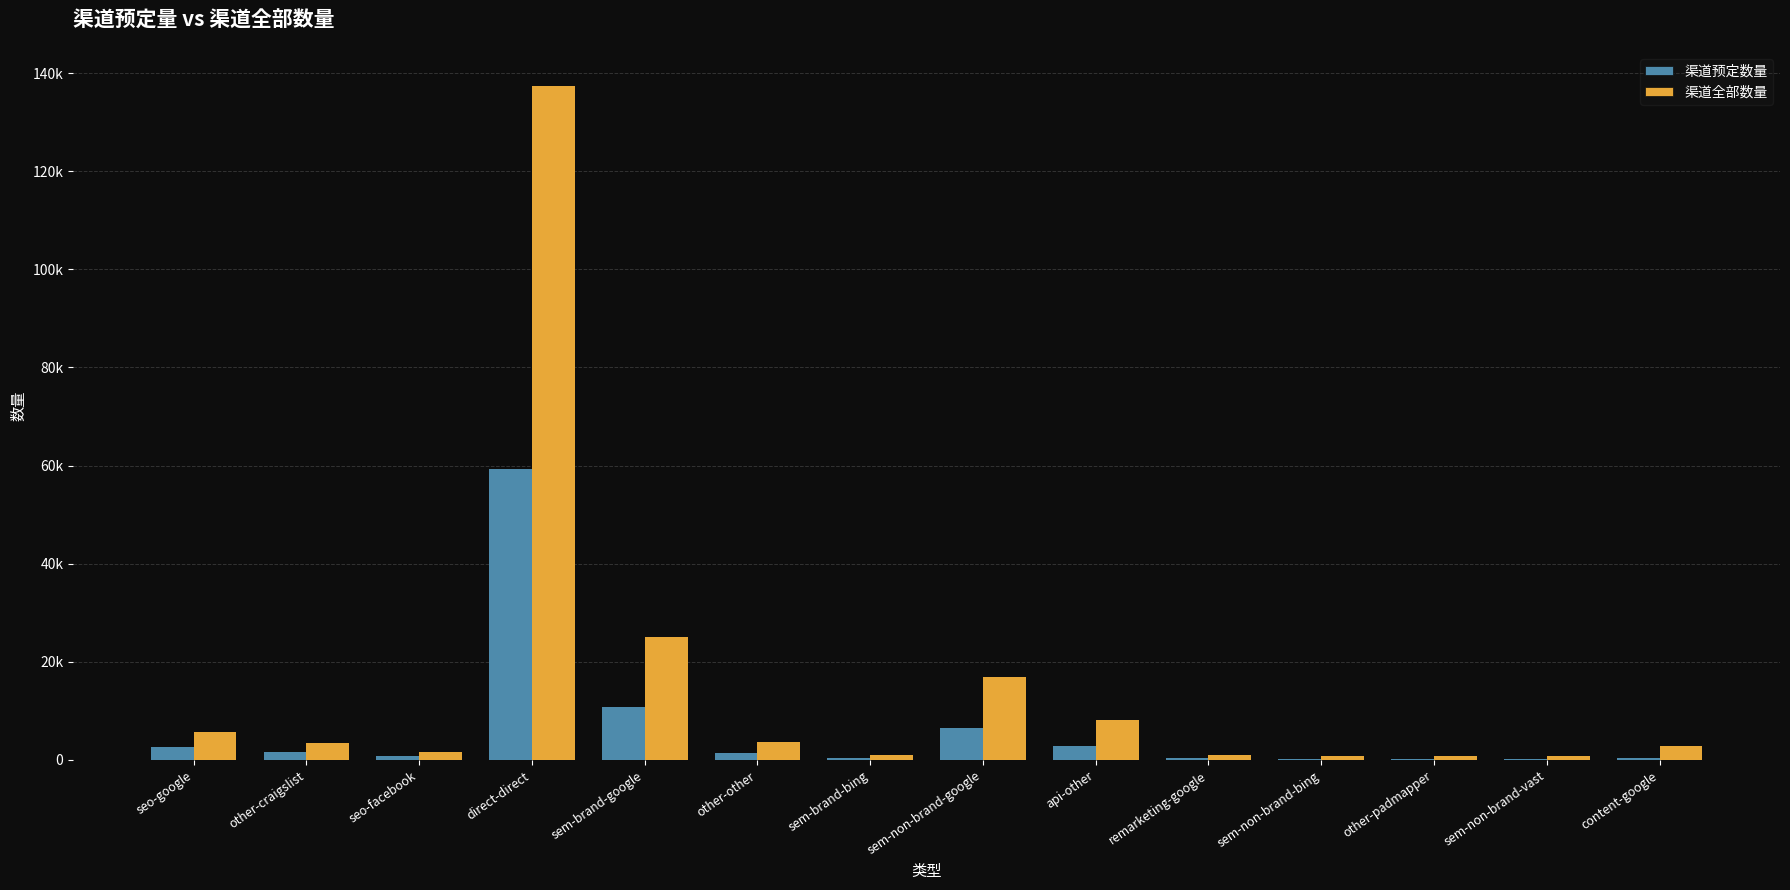

Read the 渠道预定数量 value at sem-brand-bing, to the nearest 100.

400